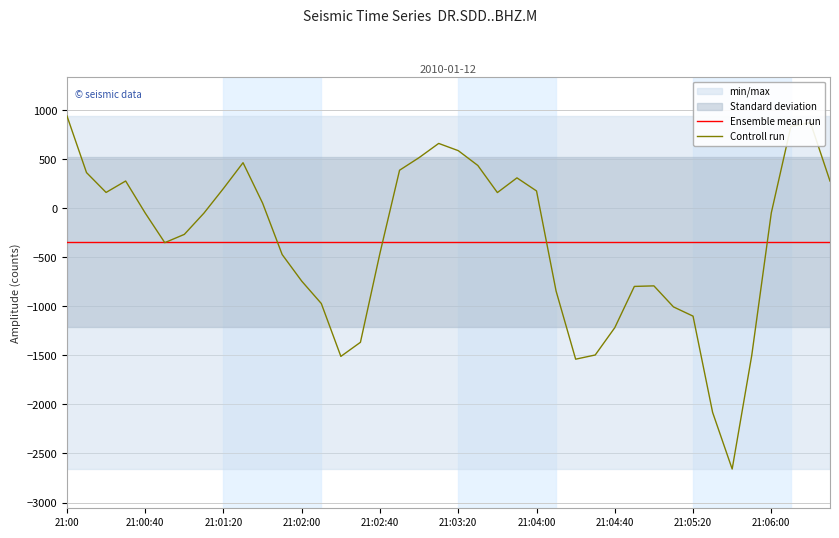

What is the lowest value of the Controll run series?

-2658.3